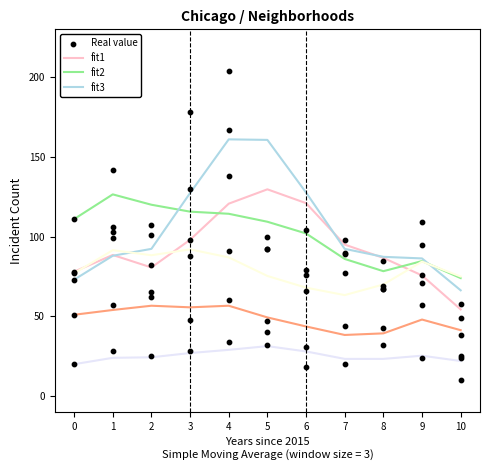

At how many categories does at least one series exceed 188?

1